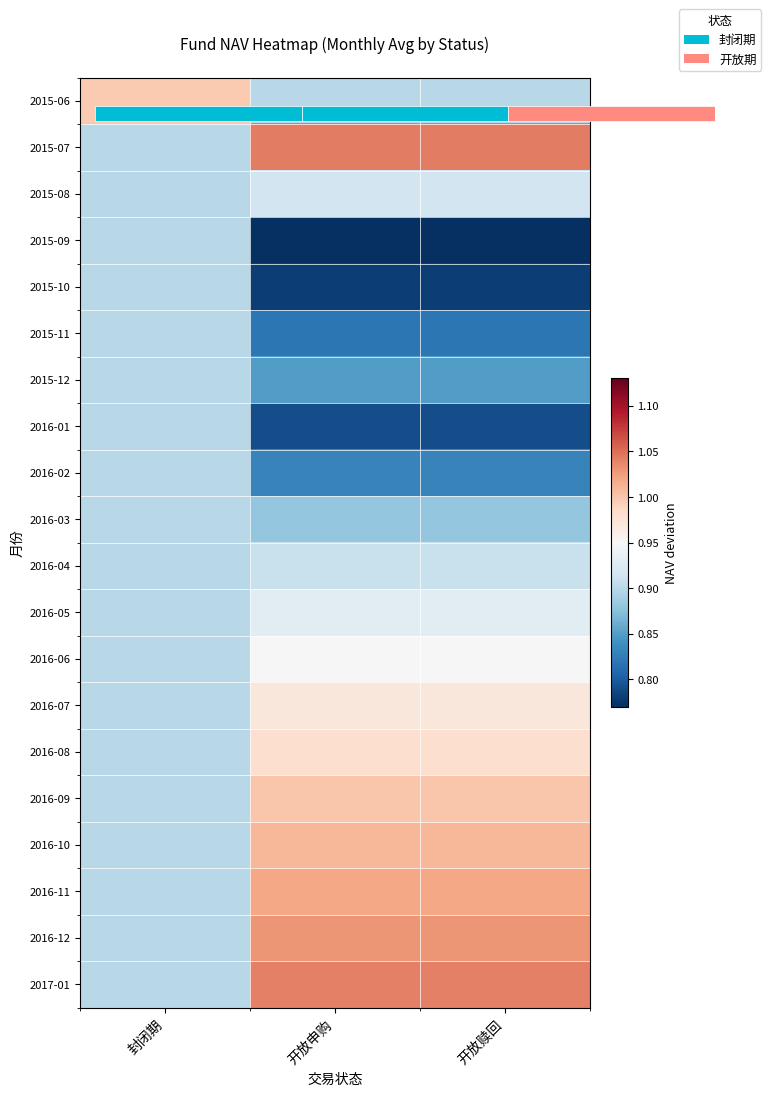

Is the value of 2015-07 at 开放赎回 greater than the value of 2017-01 at 封闭期?

Yes